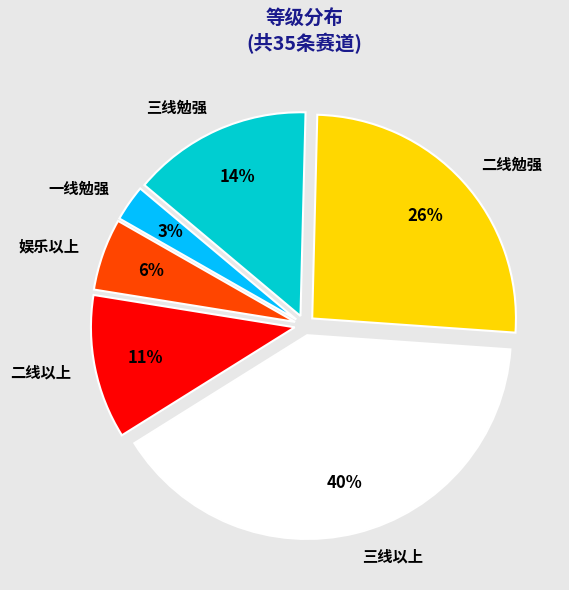

The 二线以上 slice represents 11% of the pie. True or false?

True